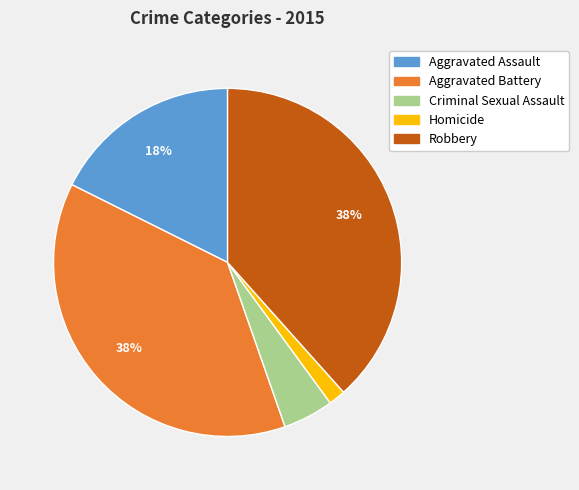

How many slices are in this pie chart?

5